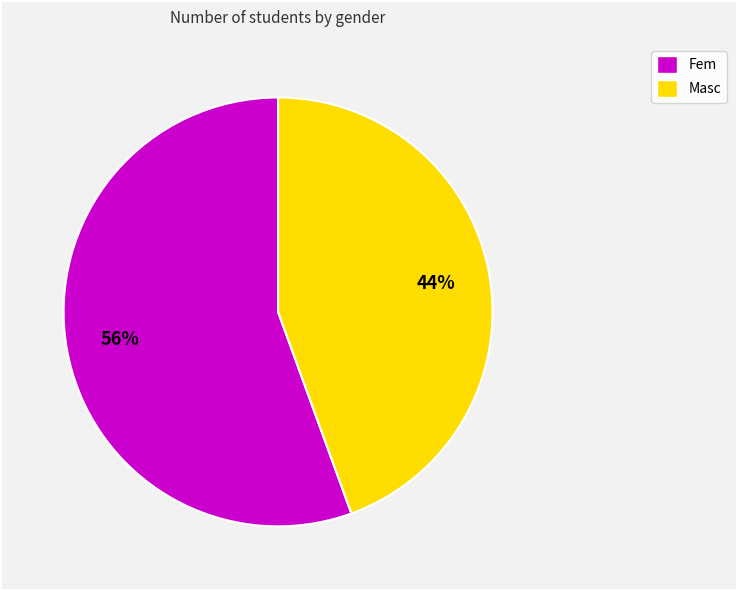

To the nearest percent, what is the average slice percentage?

50%